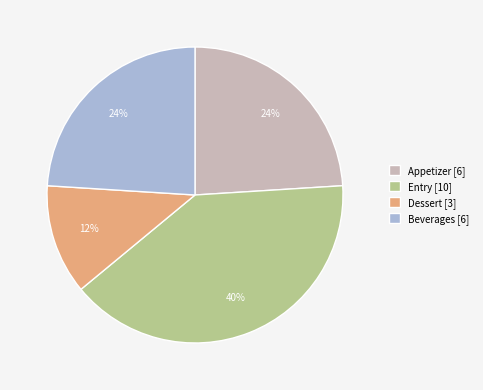

Count the number of slices in the pie.

4